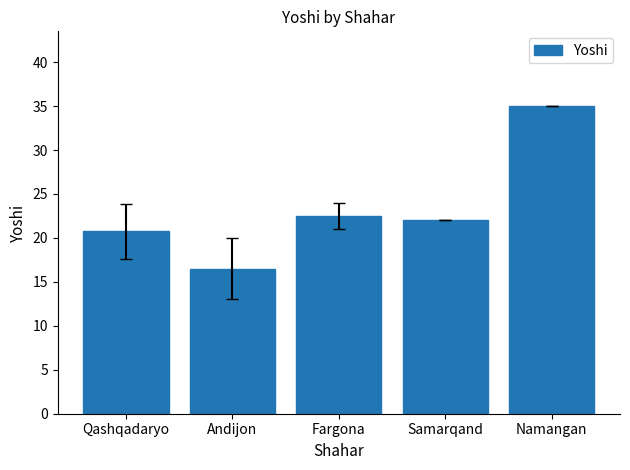

Reading left to right, extract all data points from this chart.

20.8	16.5	22.5	22.0	35.0